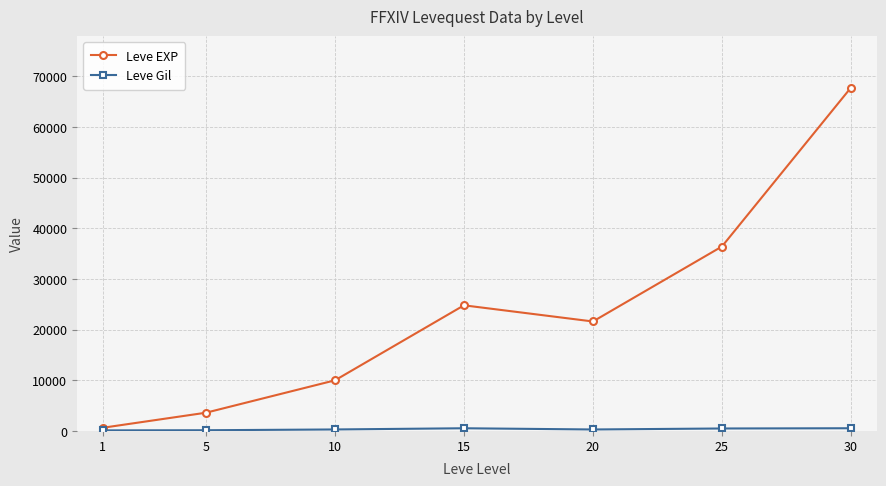

At which category is the sum across all series the highest?

30